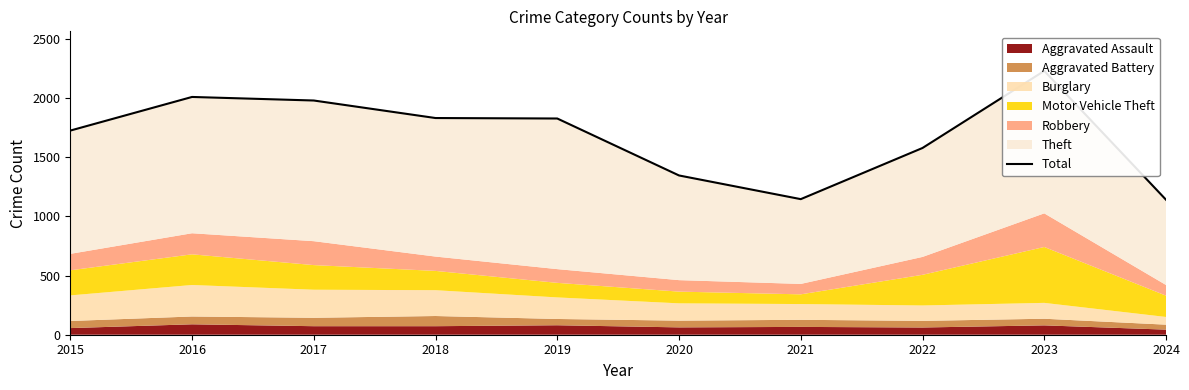

Where is the first local maximum?

2016